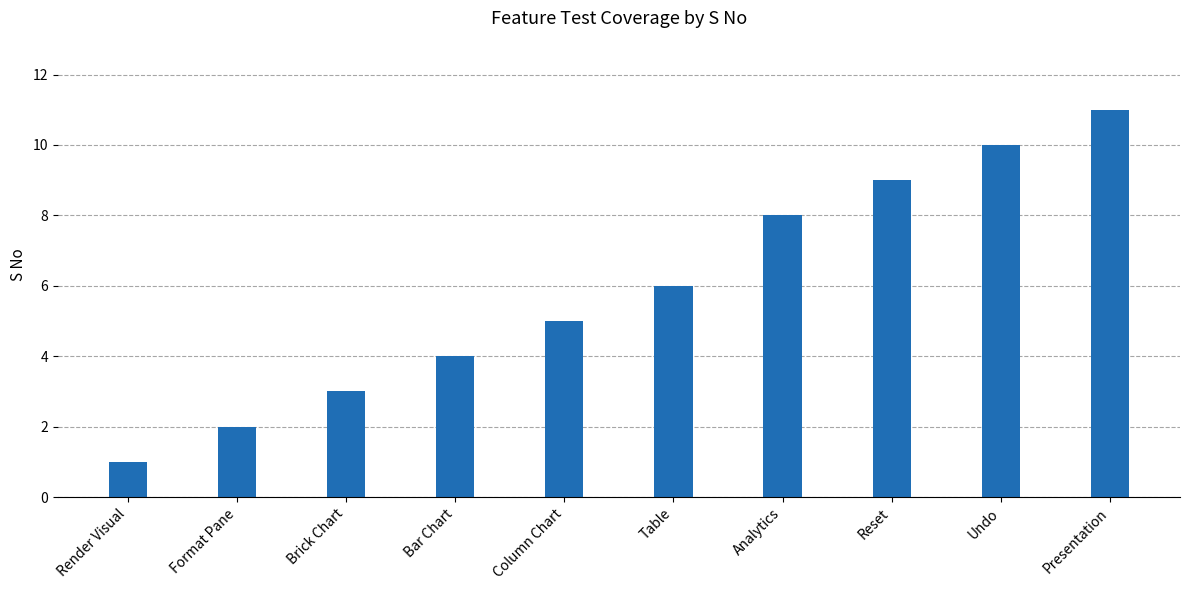

What is the difference between the values at Analytics and Undo?

2